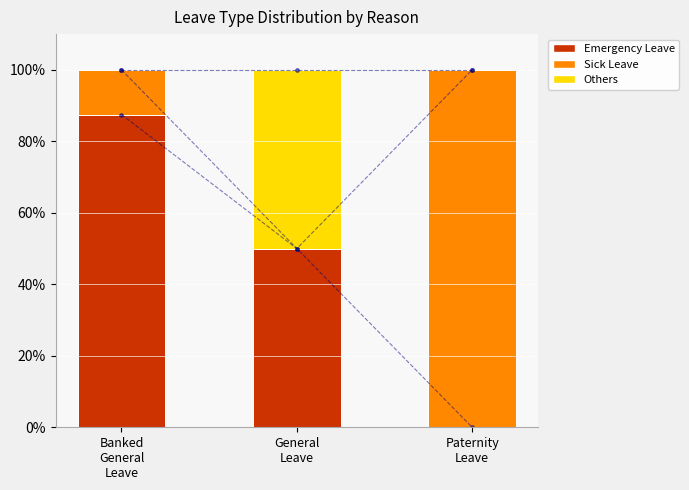

List the series in order of their overall mean, lowest first.

Others, Sick Leave, Emergency Leave